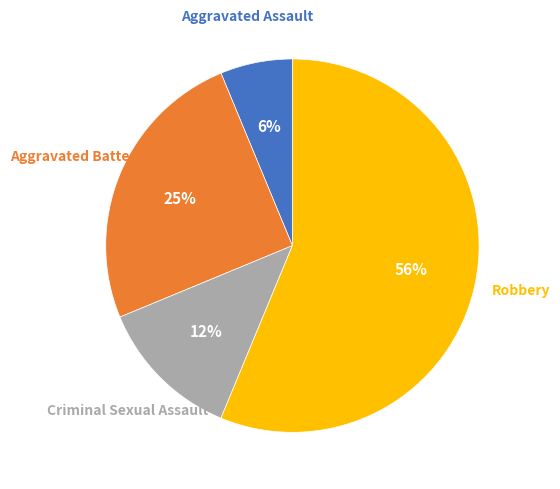

Count the number of slices in the pie.

4